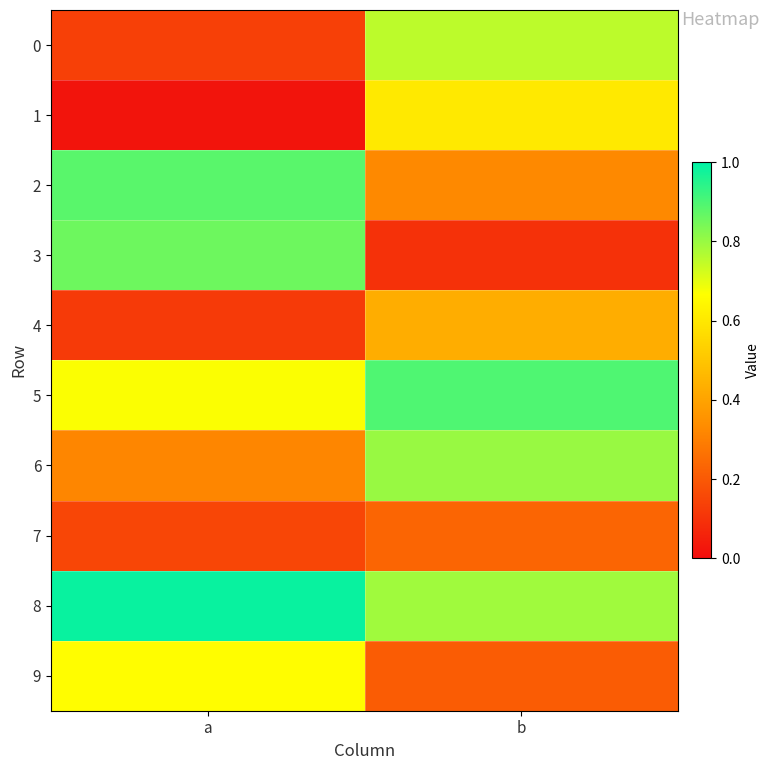

Which series has the largest total across all categories?

8